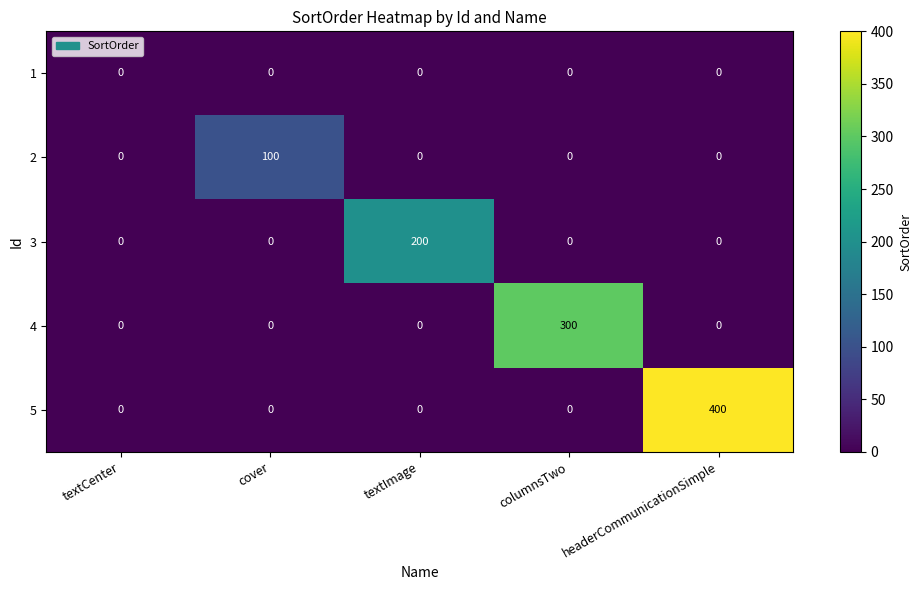

At which category is the sum across all series the highest?

headerCommunicationSimple